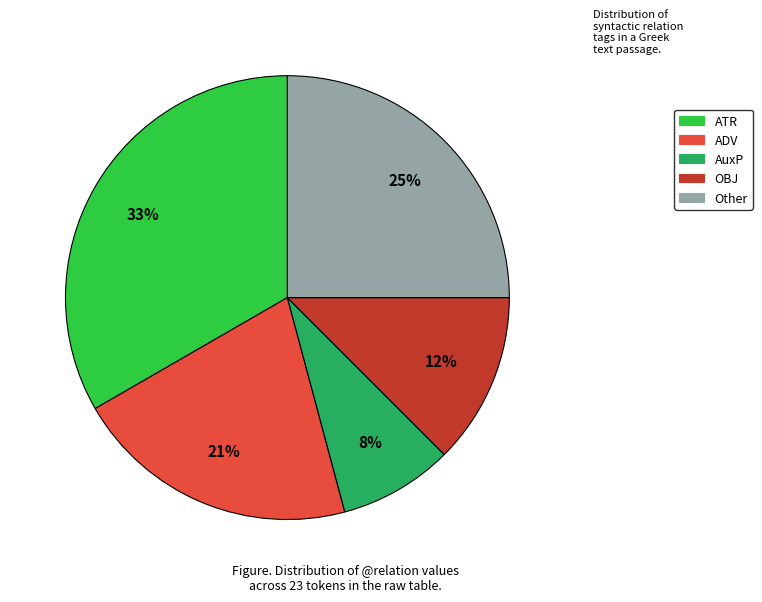

How many segments does this pie chart have?

5